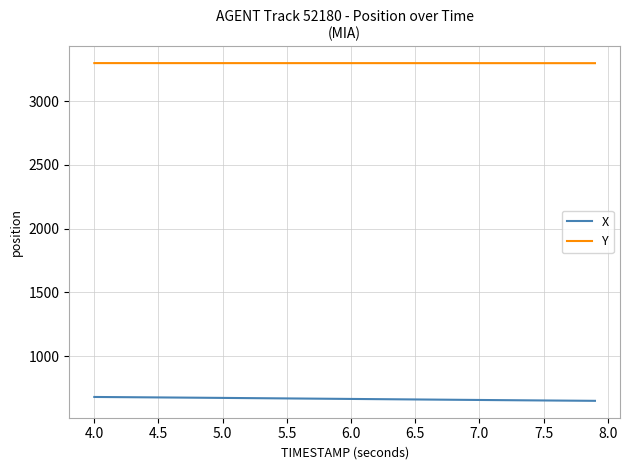

Which series has the largest total across all categories?

Y